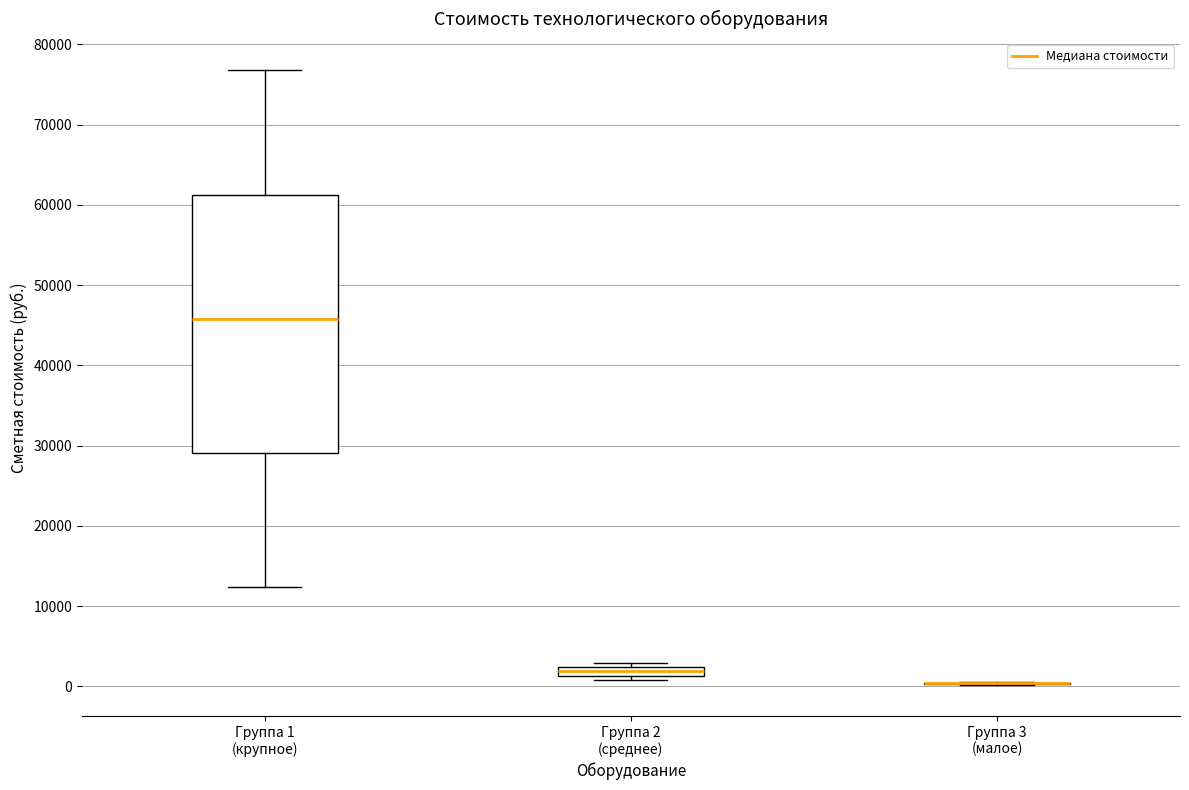

Comparing the boxes themselves (not the whiskers), which one is the tallest?

Группа 1 (крупное)